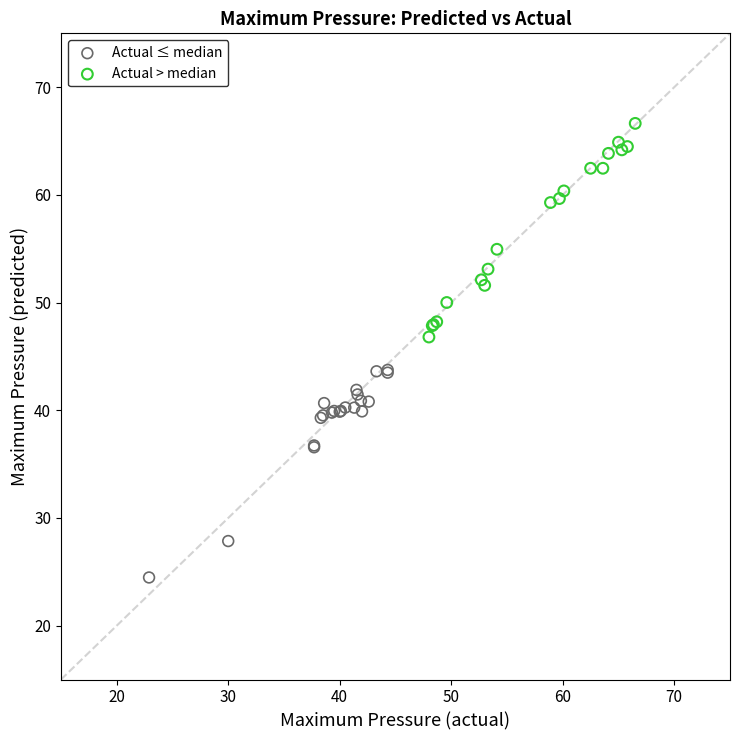

Which series reaches the minimum Y coordinate?

Actual ≤ median